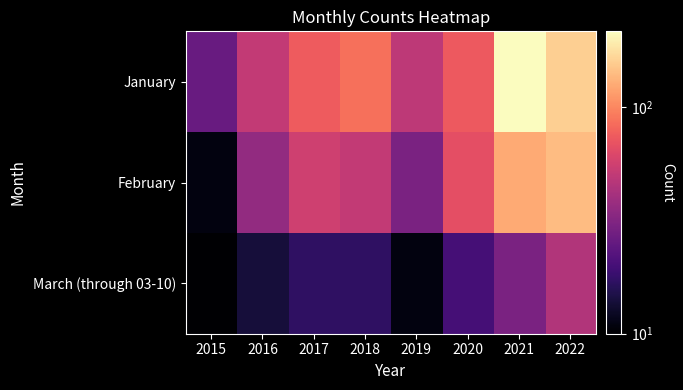

List the series in order of their overall mean, highest first.

January, February, March (through 03-10)